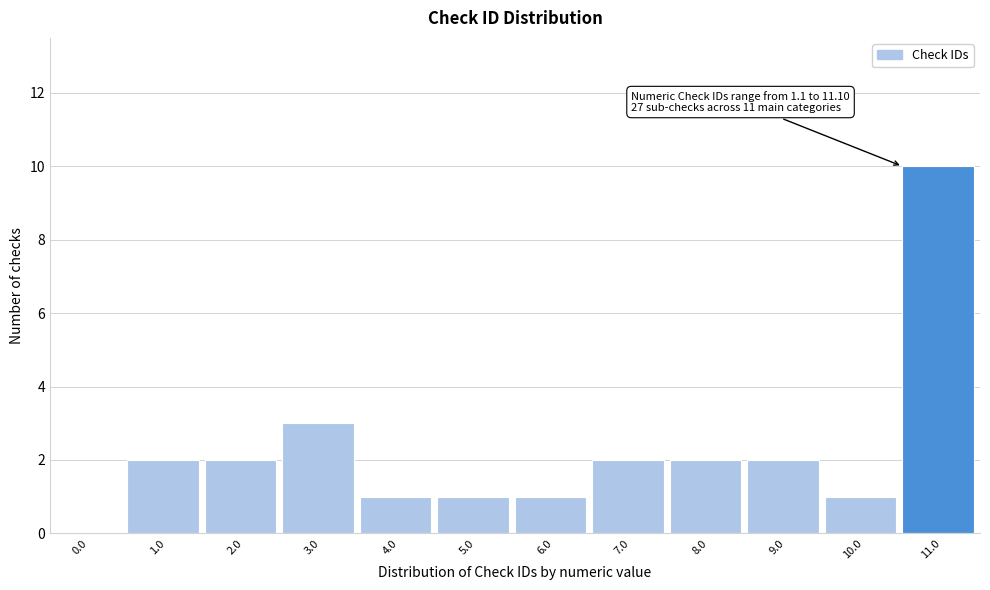

Reading left to right, list all the values displayed in this chart.

0.0=0	1.0=2	2.0=2	3.0=3	4.0=1	5.0=1	6.0=1	7.0=2	8.0=2	9.0=2	10.0=1	11.0=10